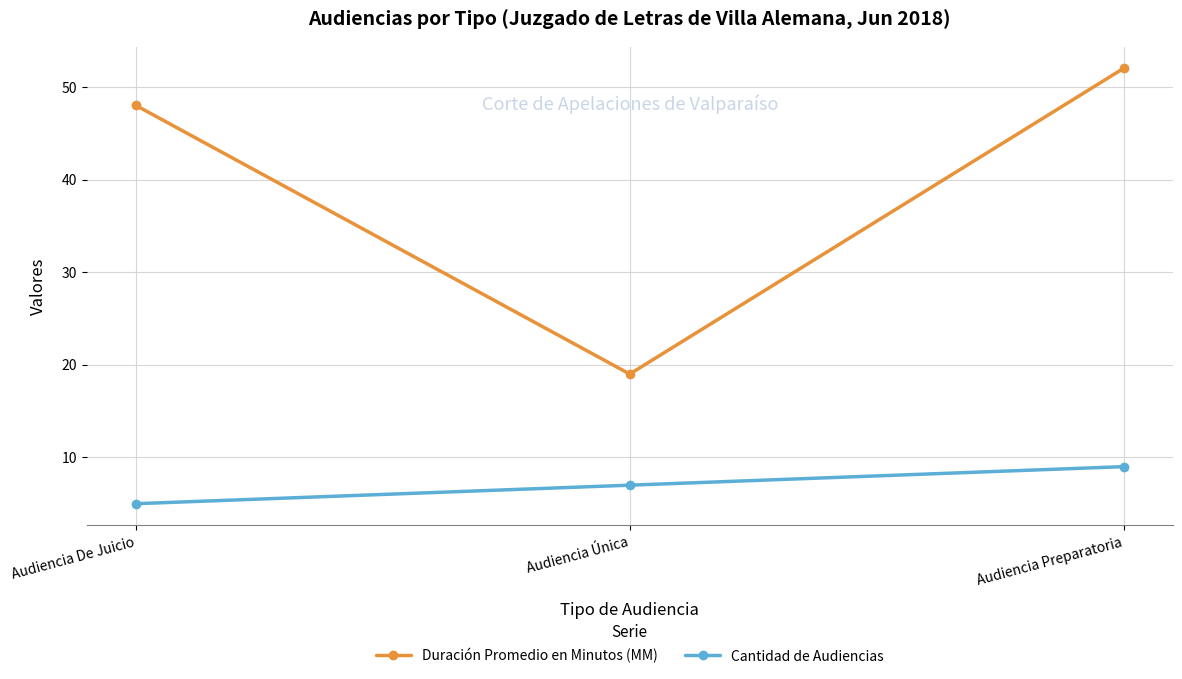

What is the value of the Cantidad de Audiencias point at the 1st from the left?

5